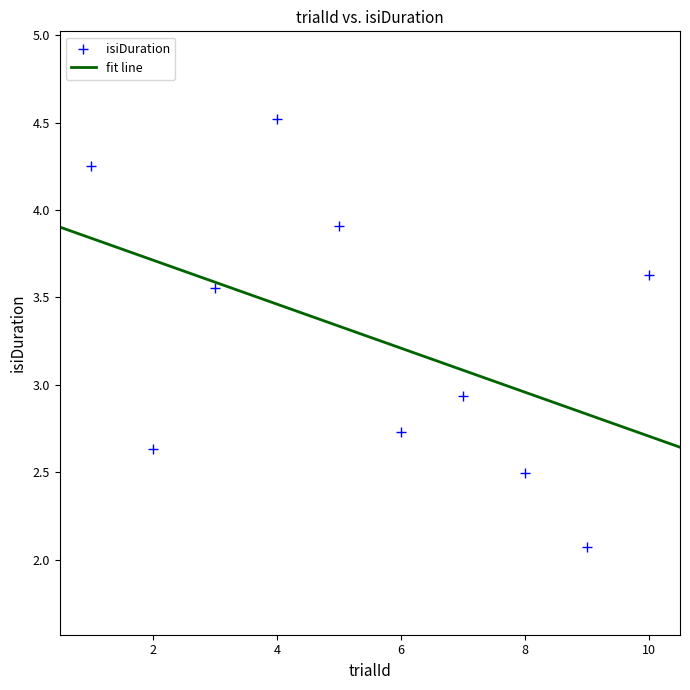

What is the average X value?

5.5